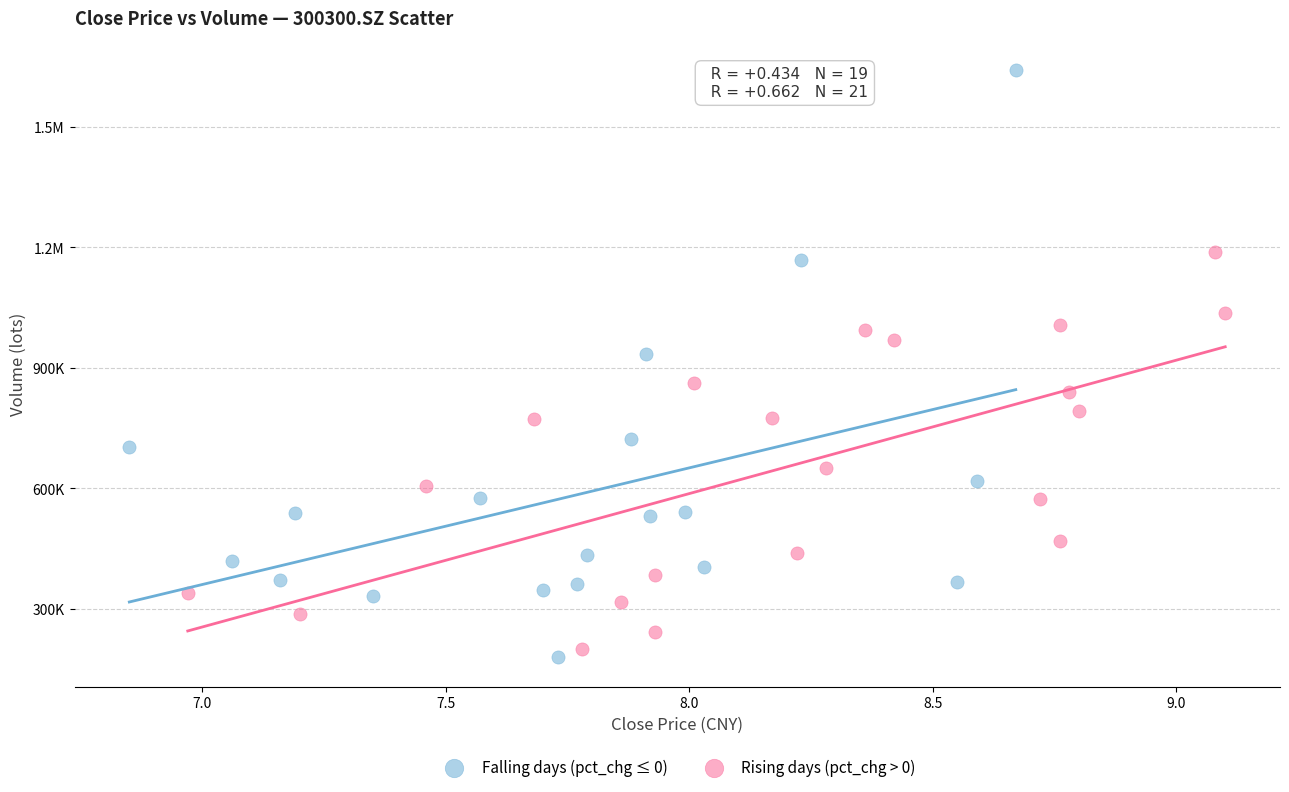

What are all the series names shown in the legend?

Falling days (pct_chg ≤ 0), Rising days (pct_chg > 0)